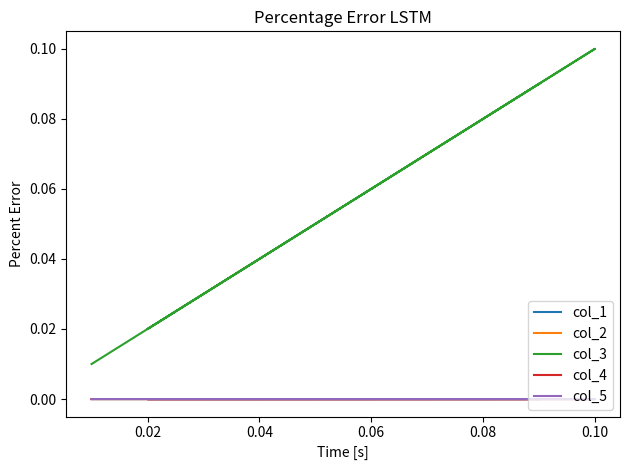

True or false: col_2 and col_4 intersect in this chart.

True